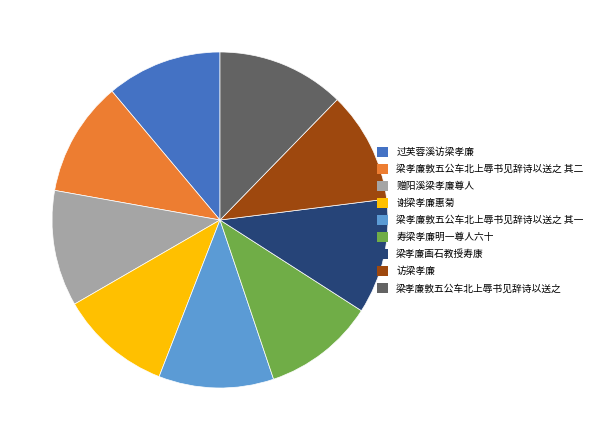

Does any single category account for the majority?

No